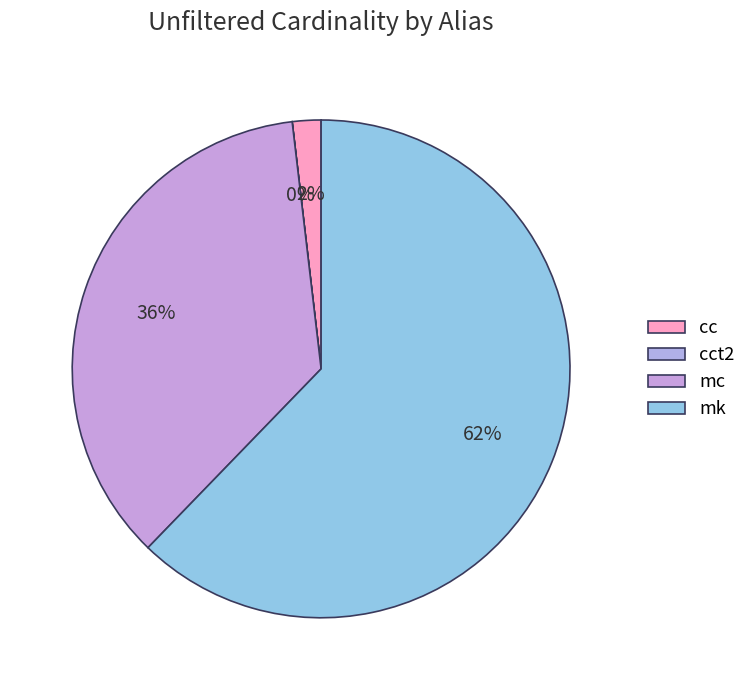

Is cct2 the majority of the pie?

No